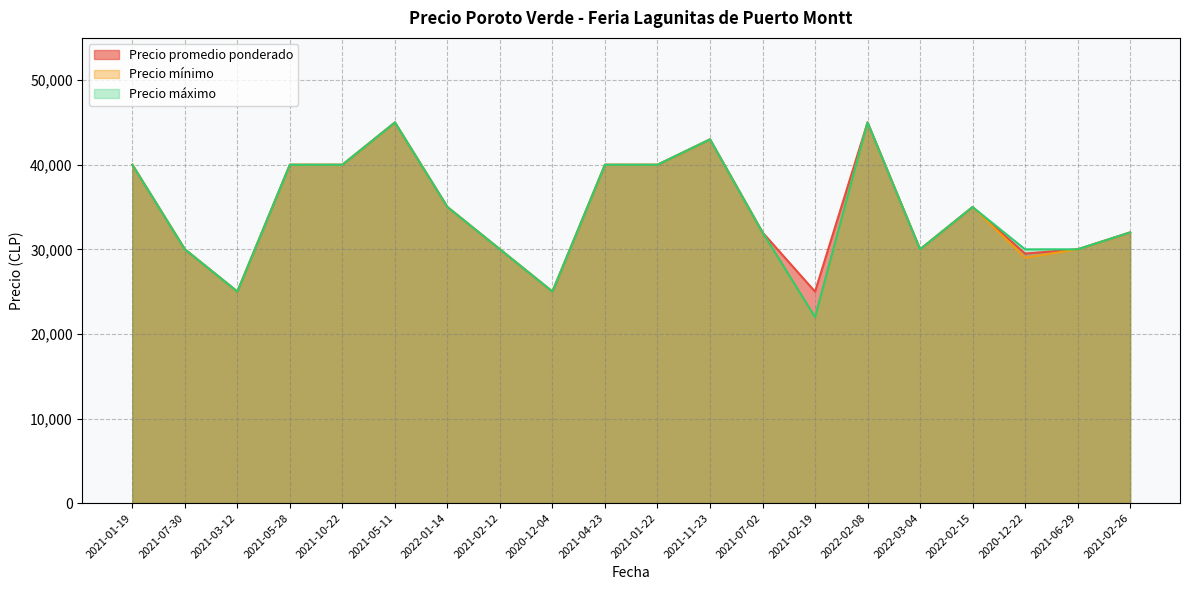

Is it true that Precio promedio ponderado equals 25000 at 2021-03-12?

True